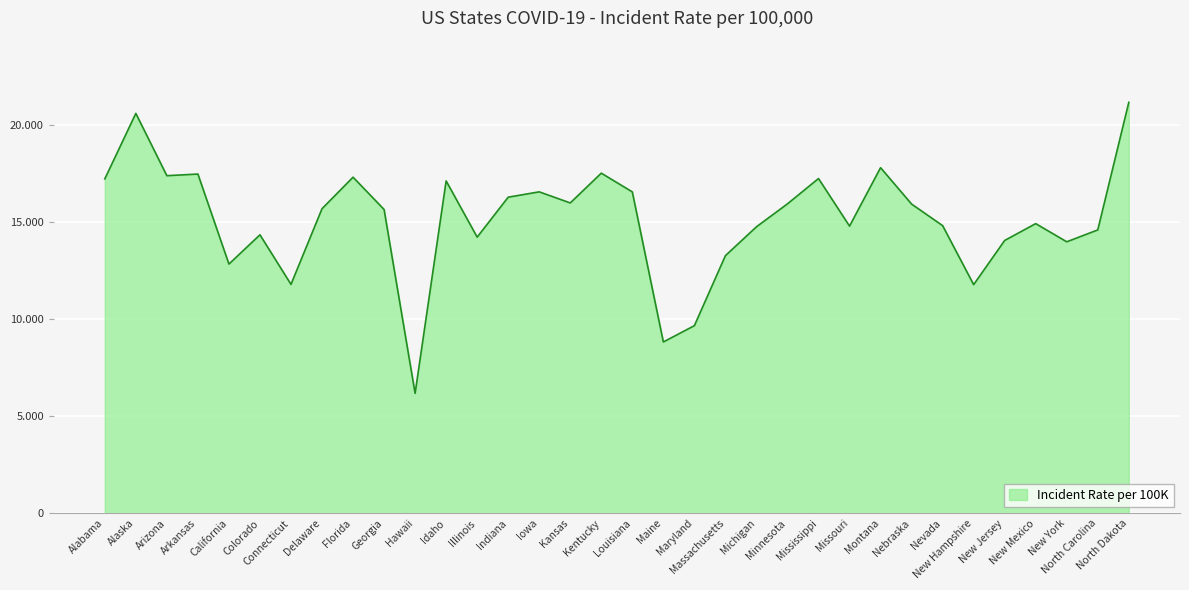

True or false: there are more than 0 points higher than both neighbors.

True